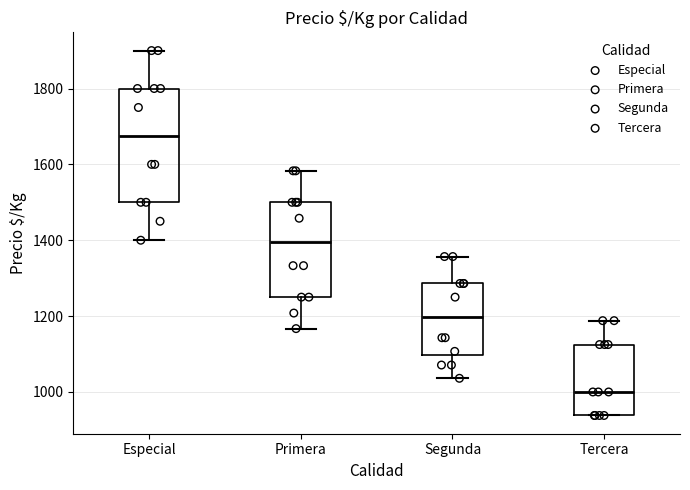

Reading left to right, read every box against the y-axis: the position of its median line, the range the box covers, and the ends of its whiskers. The values are not printed on the chart, so give them approximately, as read against the axis.

Especial: median 1680, box 1500 to 1800, whiskers 1400 to 1900
Primera: median 1400, box 1260 to 1500, whiskers 1160 to 1580
Segunda: median 1200, box 1100 to 1280, whiskers 1040 to 1360
Tercera: median 1000, box 940 to 1120, whiskers 940 to 1180